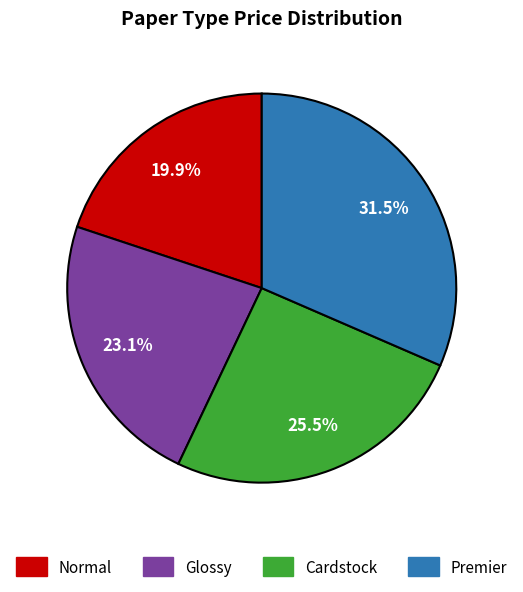

Does any single category account for the majority?

No